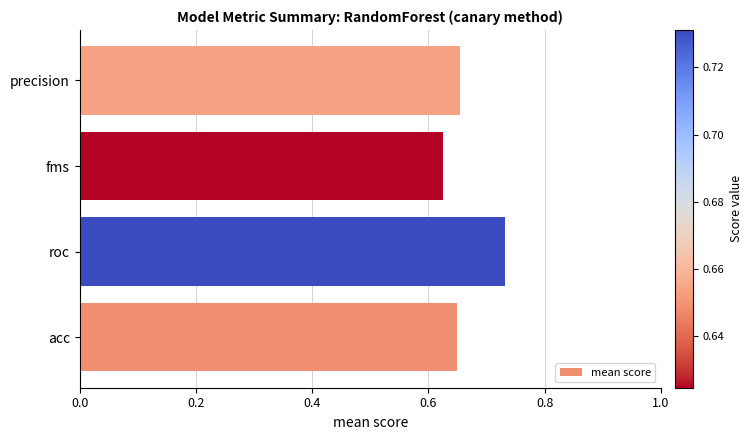

Count the values in the range 0 to 1.

4